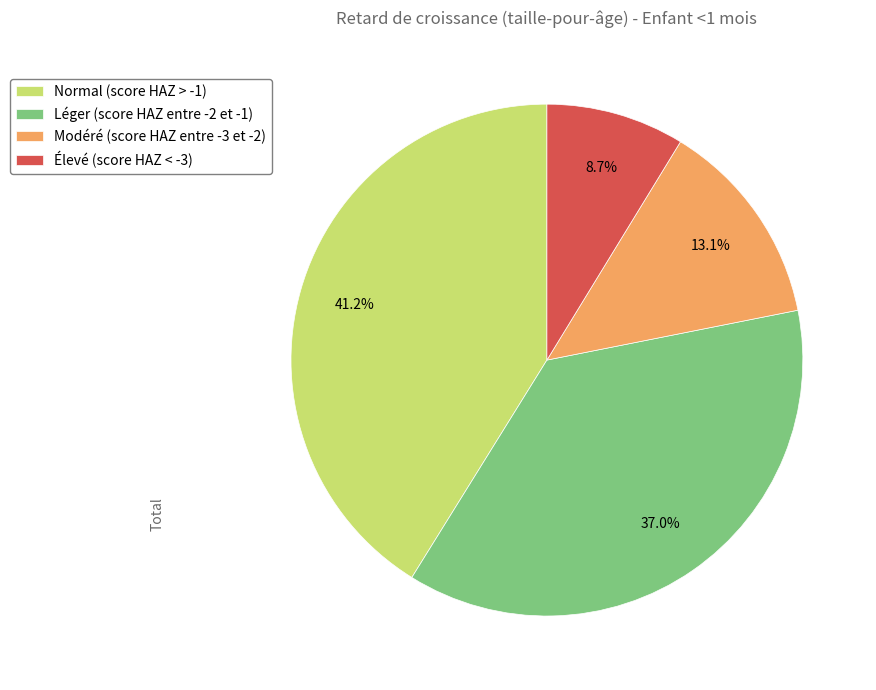

Which has a higher value, Léger (score HAZ entre -2 et -1) or Élevé (score HAZ < -3)?

Léger (score HAZ entre -2 et -1)